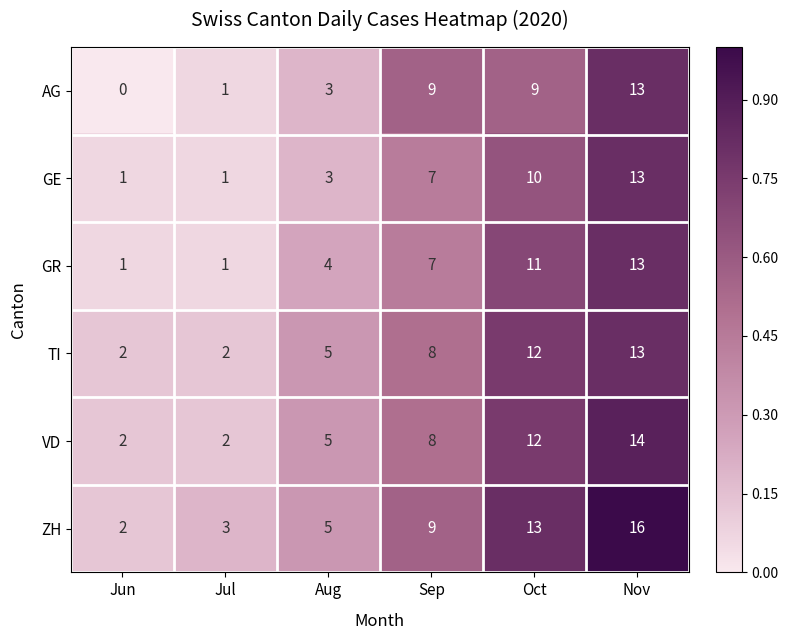

True or false: GE has a value of 1 at Jun.

True